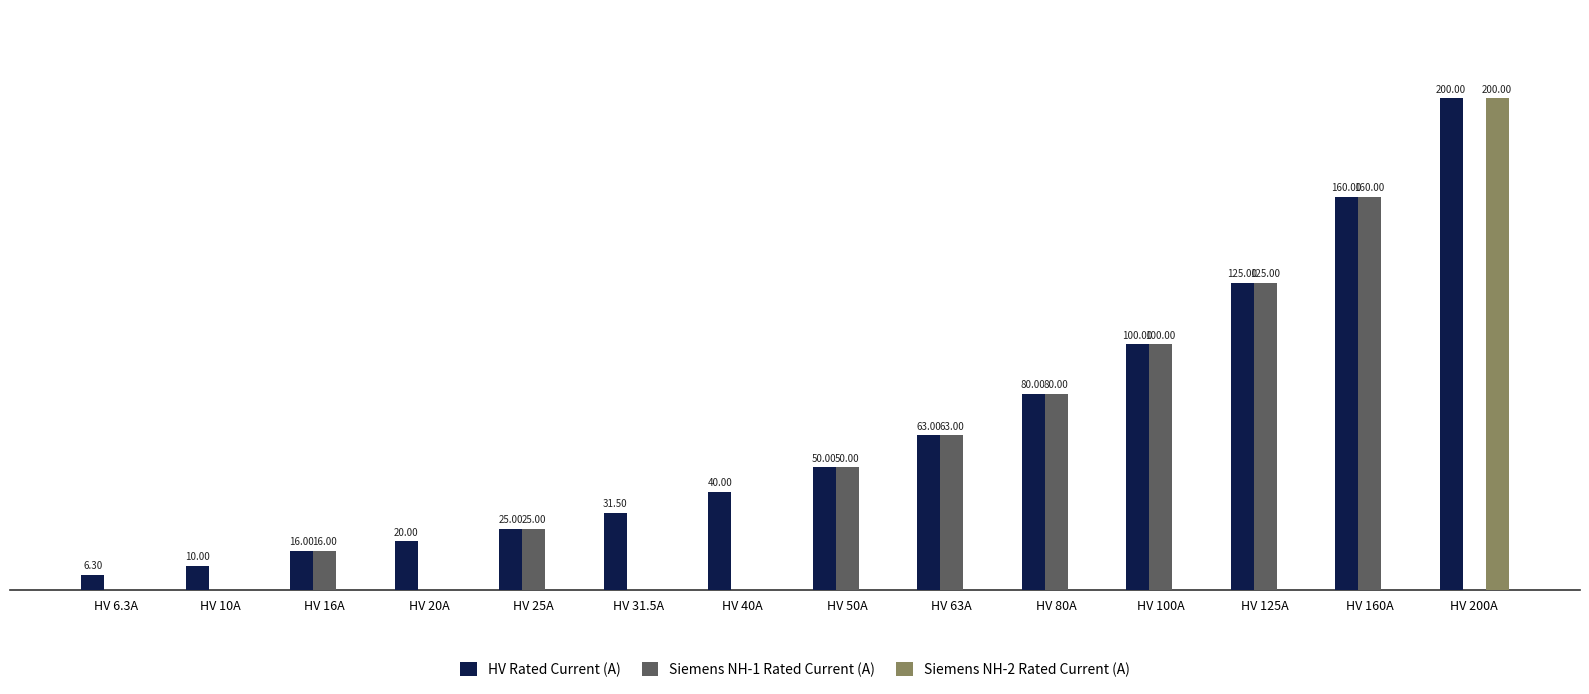

Which series has the largest total across all categories?

HV Rated Current (A)